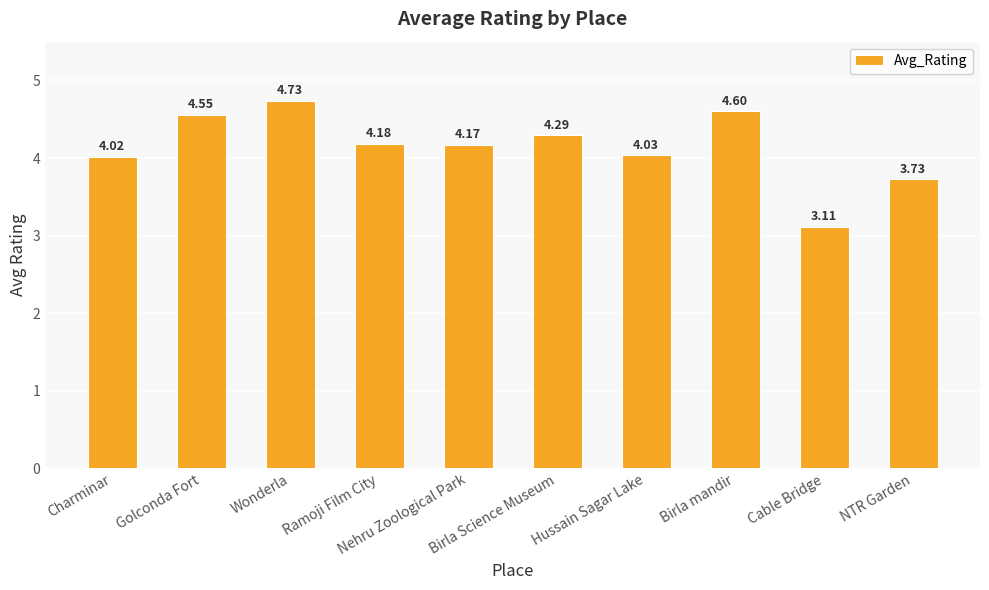

What is the sum of the values at Nehru Zoological Park and Charminar?

8.2